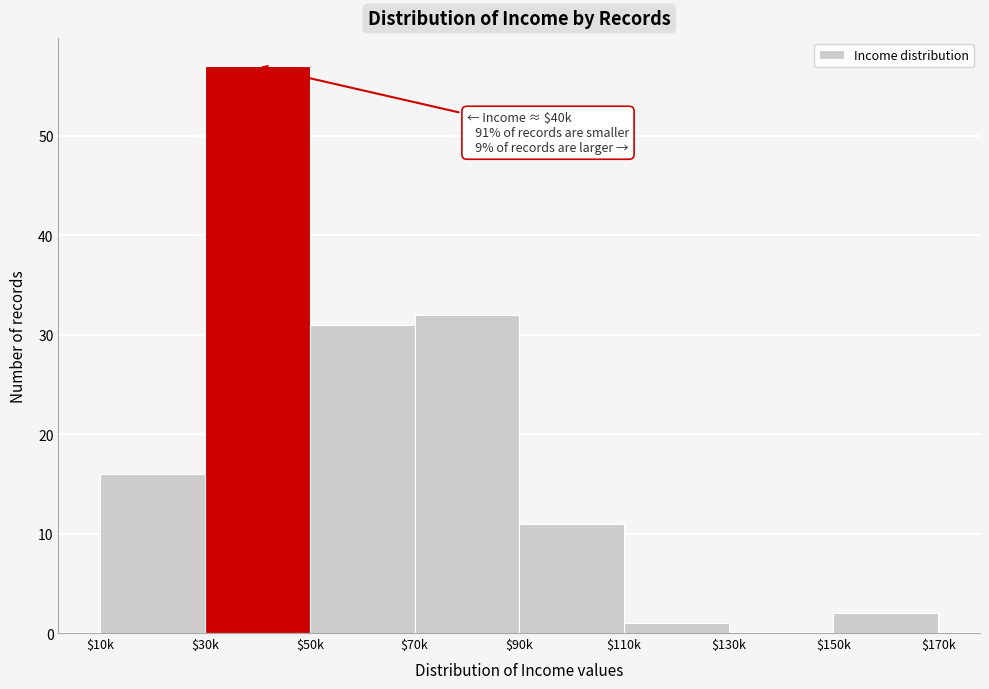

What is the approximate value at $70k?

32